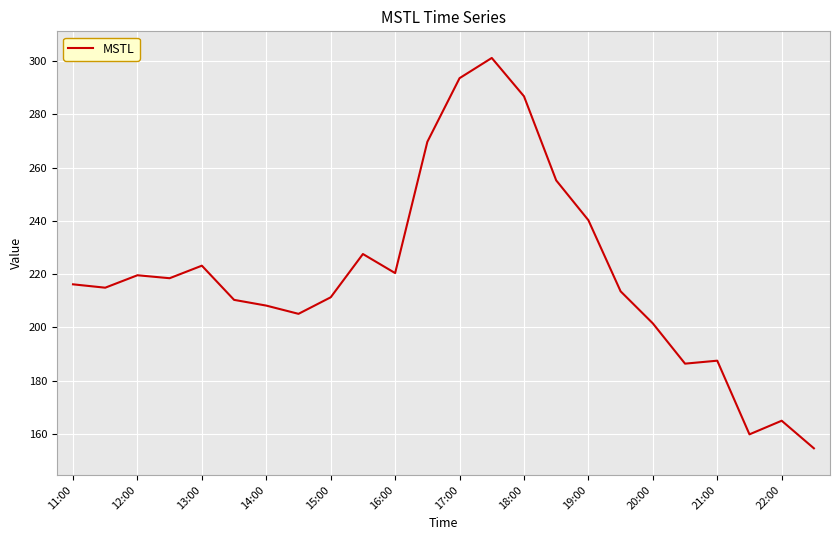

What is the minimum value shown in the chart?

154.6